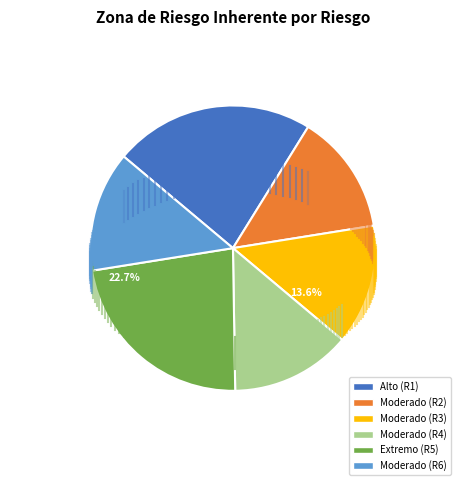

What portion of the pie excludes Moderado (R3)?

86.4%